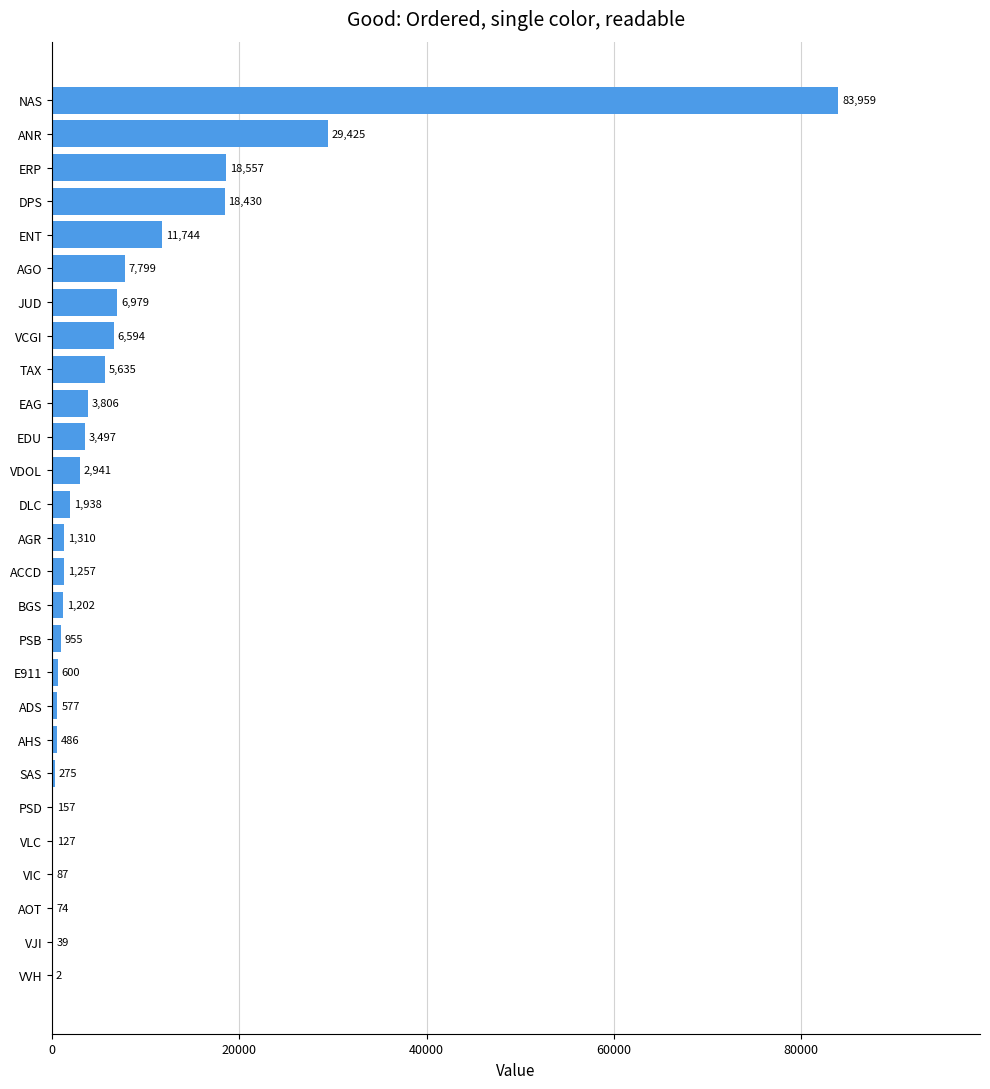

Between PSB and ERP, which is larger?

ERP